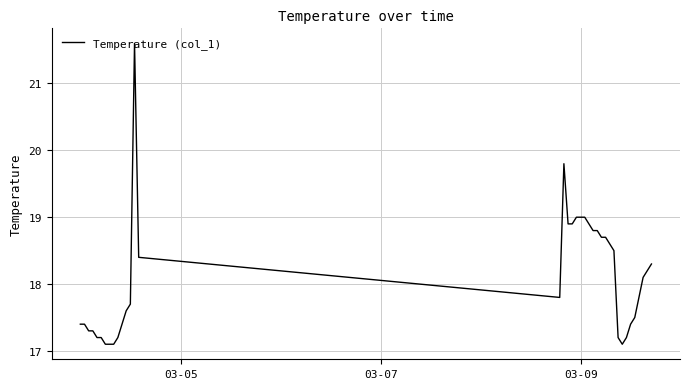

Count the number of data series in this chart.

1